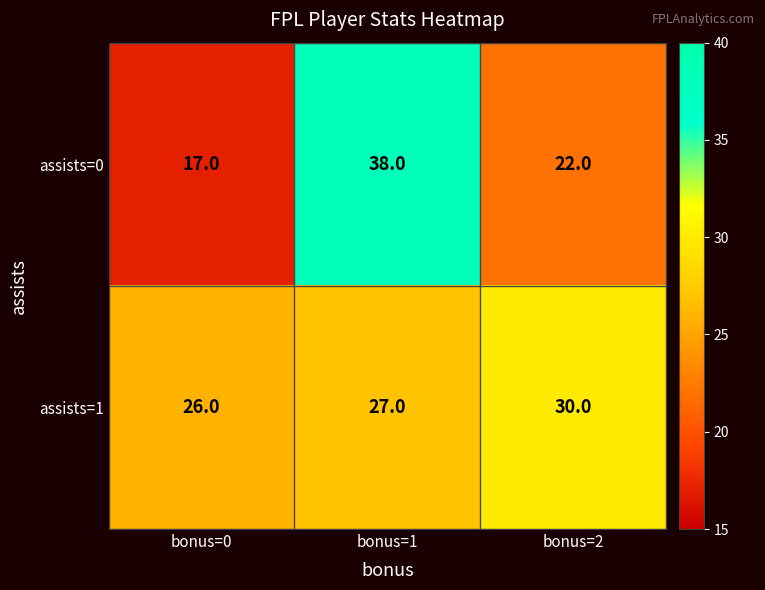

Reading left to right, transcribe all the data shown in this chart.

assists=0: 17	38	22
assists=1: 26	27	30